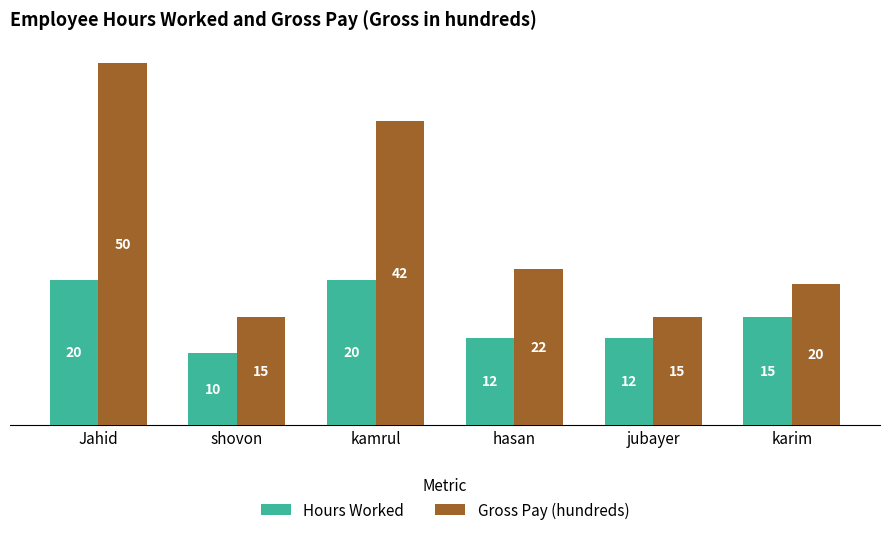

What is the spread (max minus min) of values at kamrul?

22.0